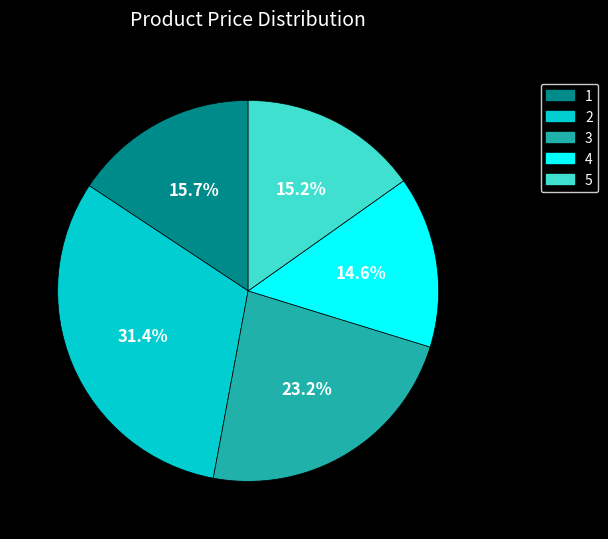

Between 2 and 3, which is larger?

2